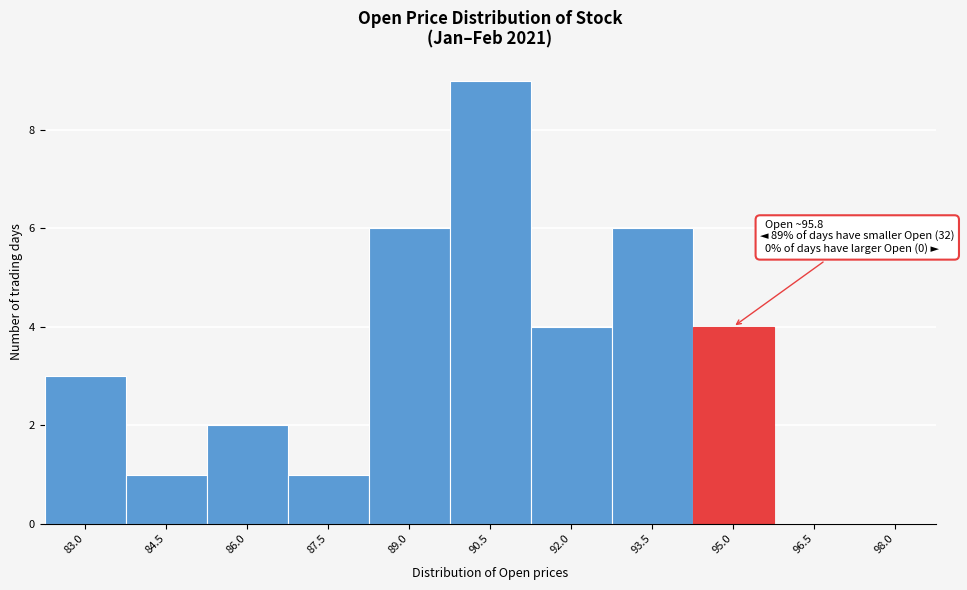

Reading left to right, what are all the values shown in this chart?

83.0=3	84.5=1	86.0=2	87.5=1	89.0=6	90.5=9	92.0=4	93.5=6	95.0=4	96.5=0	98.0=0